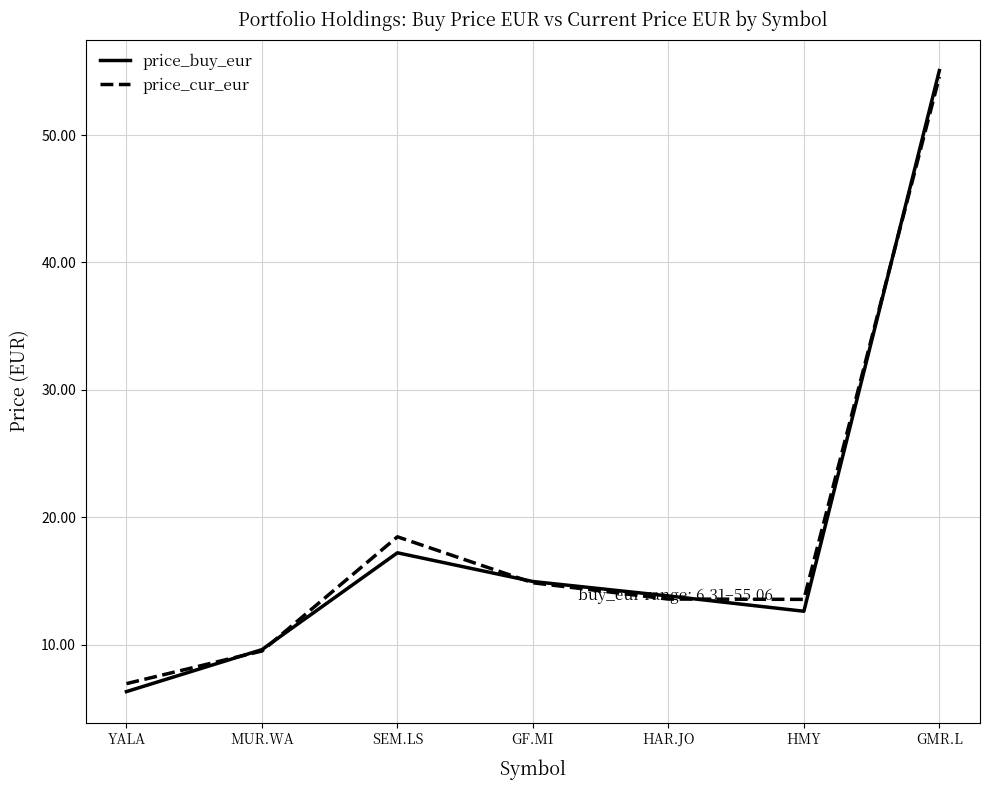

Which series has the largest range (max minus min)?

price_buy_eur